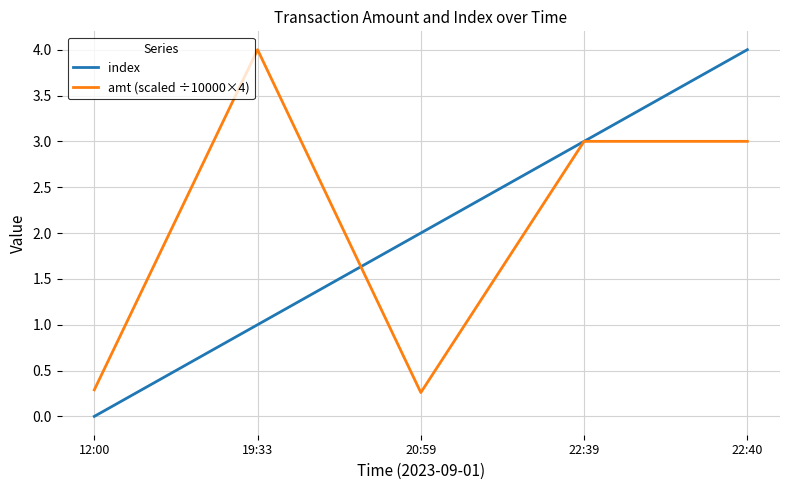

What is the sum of all amt (scaled ÷10000×4) values?

10.5